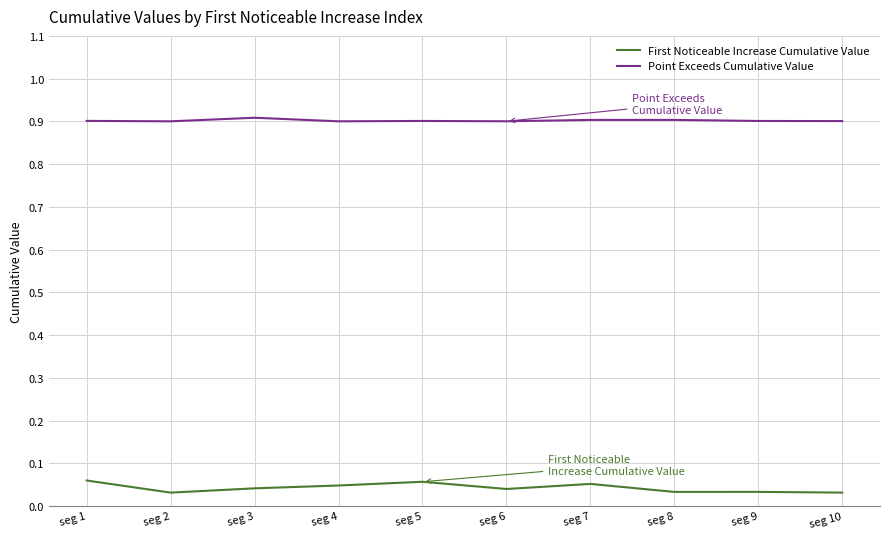

What is the greatest value displayed?

0.9